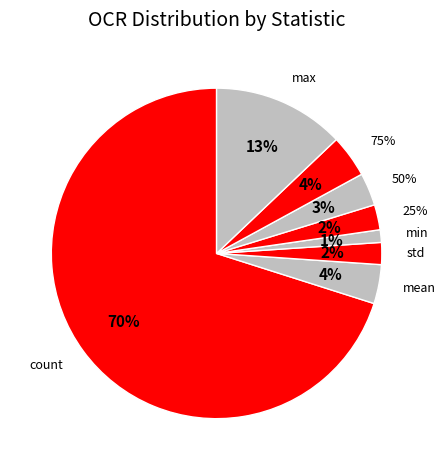

Which slice is the largest?

count